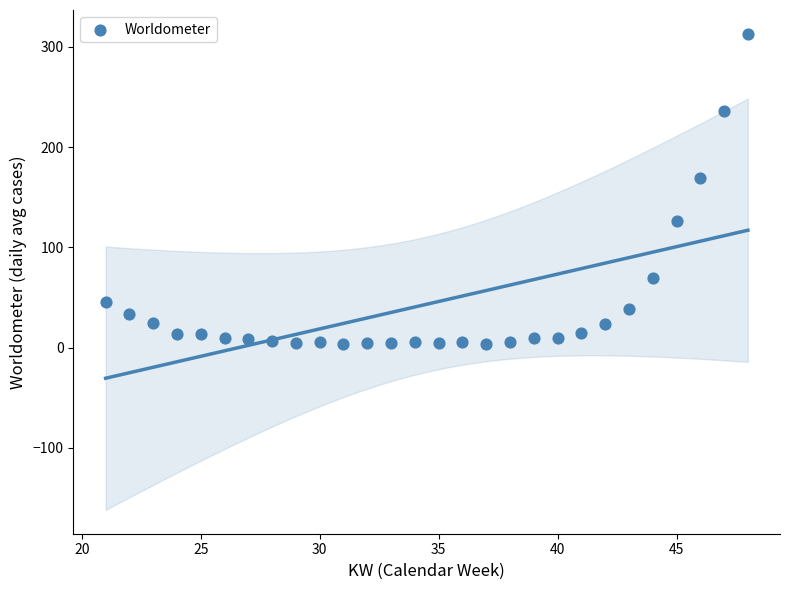

What Y value in the scatter plot is closest to 158?

169.6